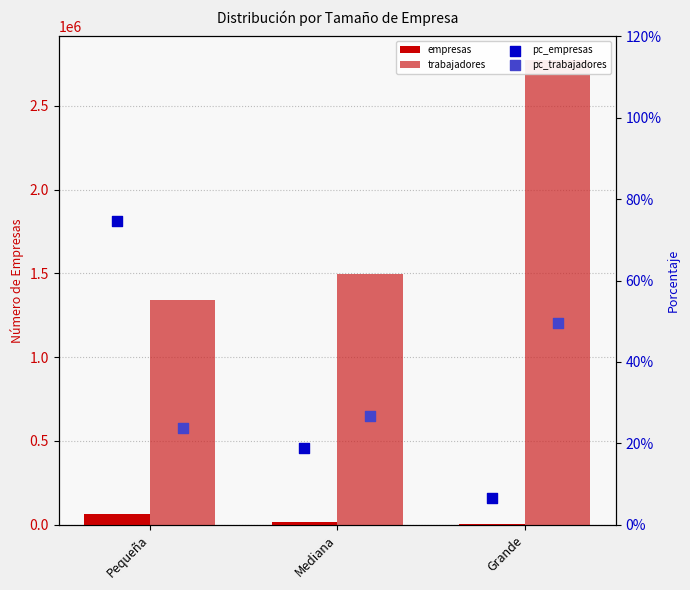

Is the value of trabajadores at Pequeña greater than the value of pc_empresas at Pequeña?

Yes